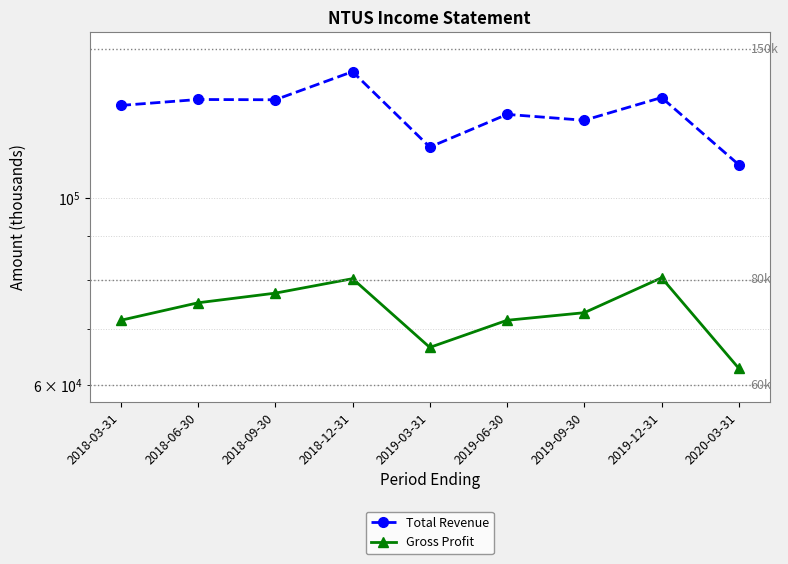

Which category has the highest value in the Total Revenue series?

2018-12-31